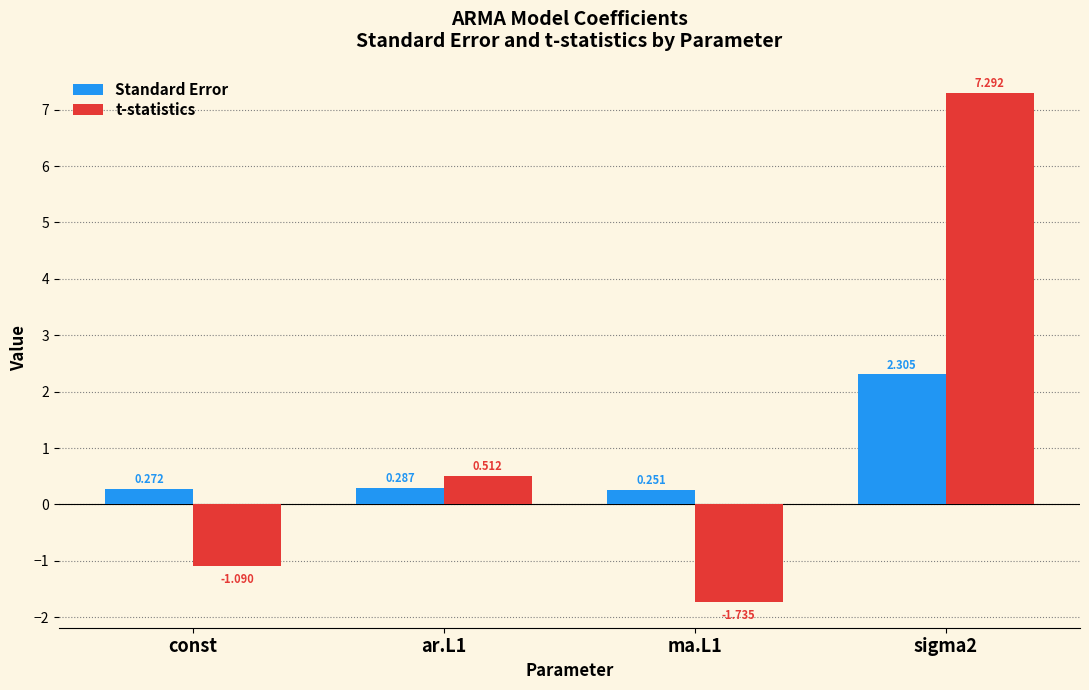

Read the t-statistics value at sigma2.

7.3